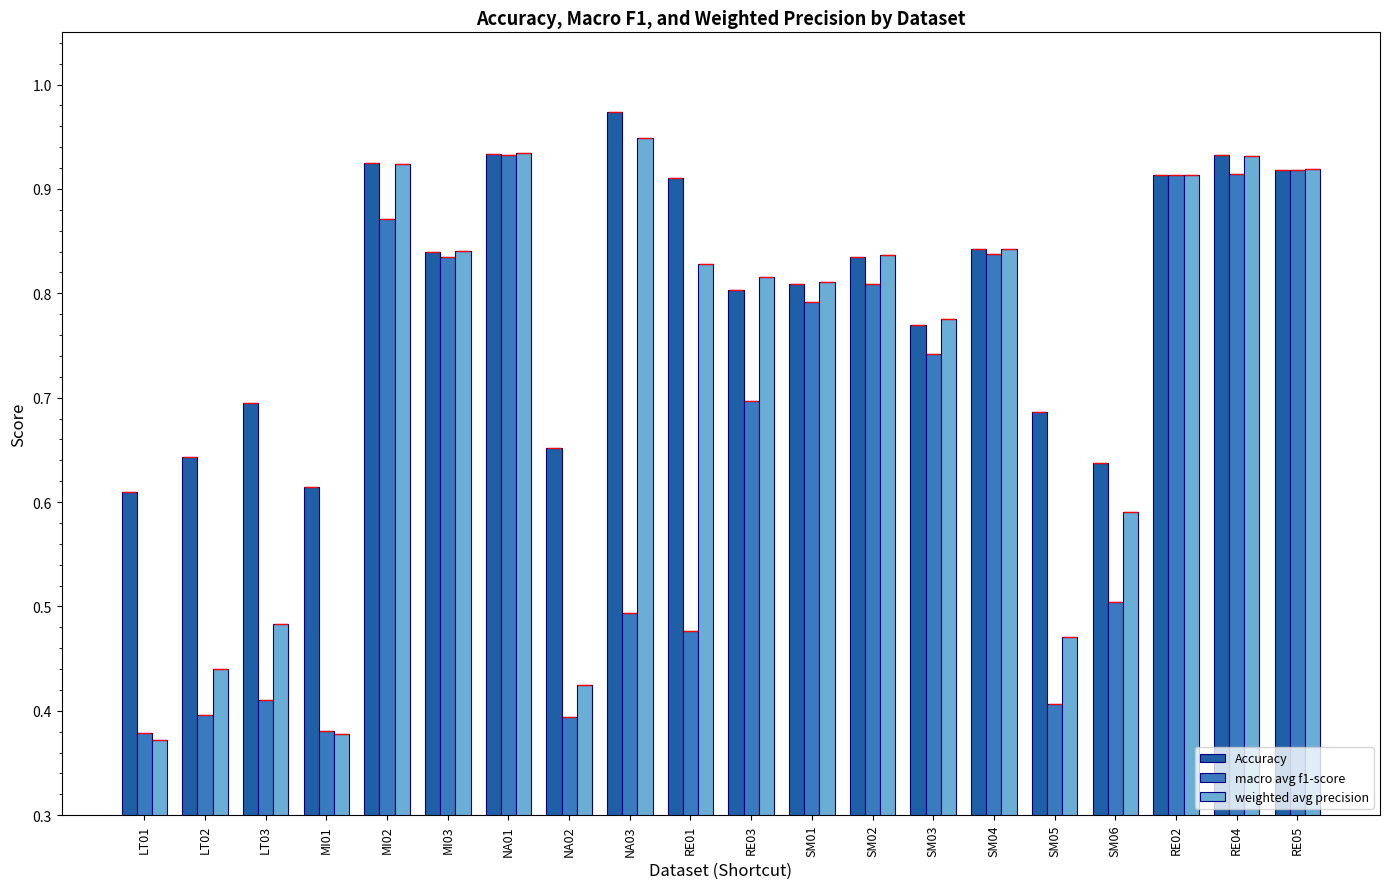

At how many categories does at least one series exceed 0?

20